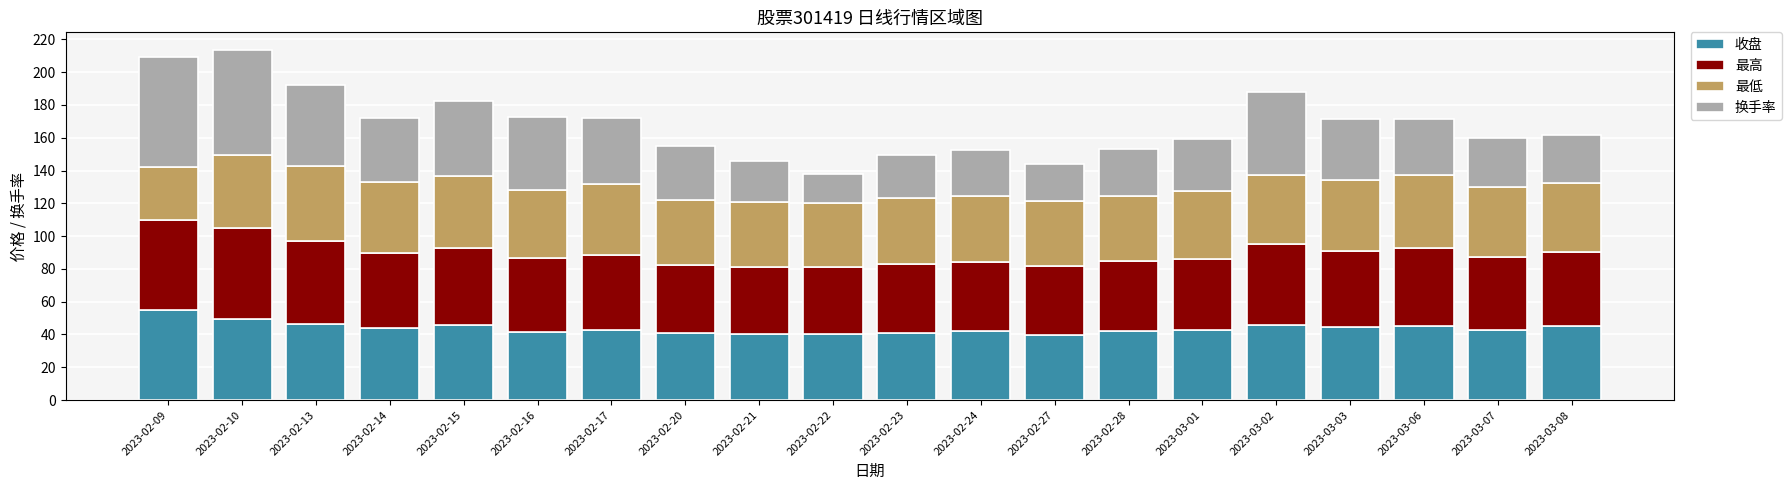

What is the approximate value of 收盘 at 2023-02-17?

42.9